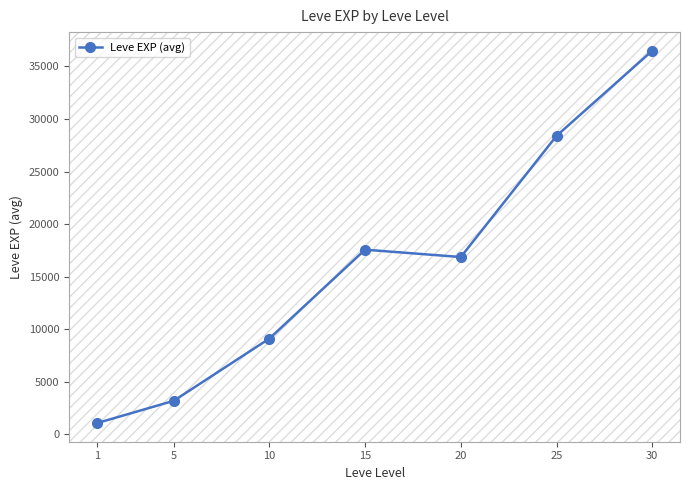

What is the difference between the maximum and minimum values?

35427.5